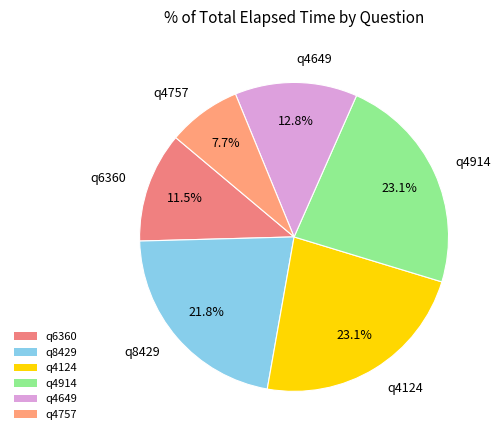

The q4649 slice represents 2% of the pie. True or false?

False